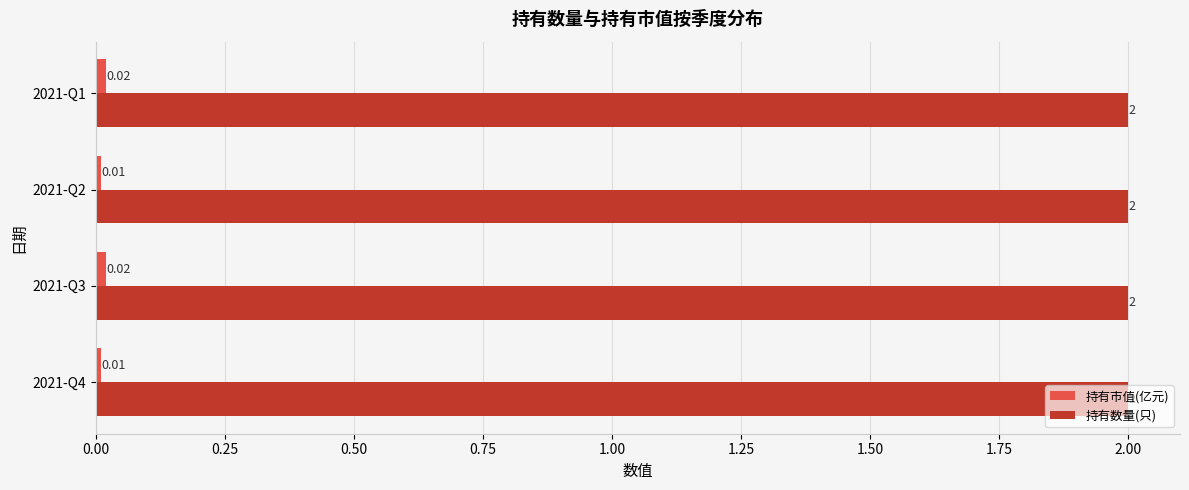

What is the sum of all 持有数量(只) values?

8.0